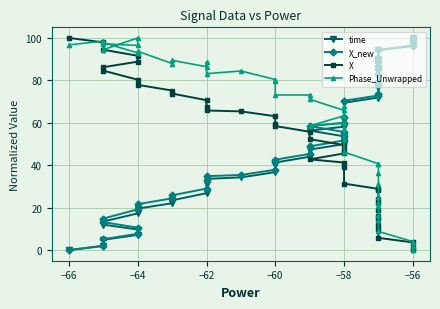

Which series has the widest spread of values?

time